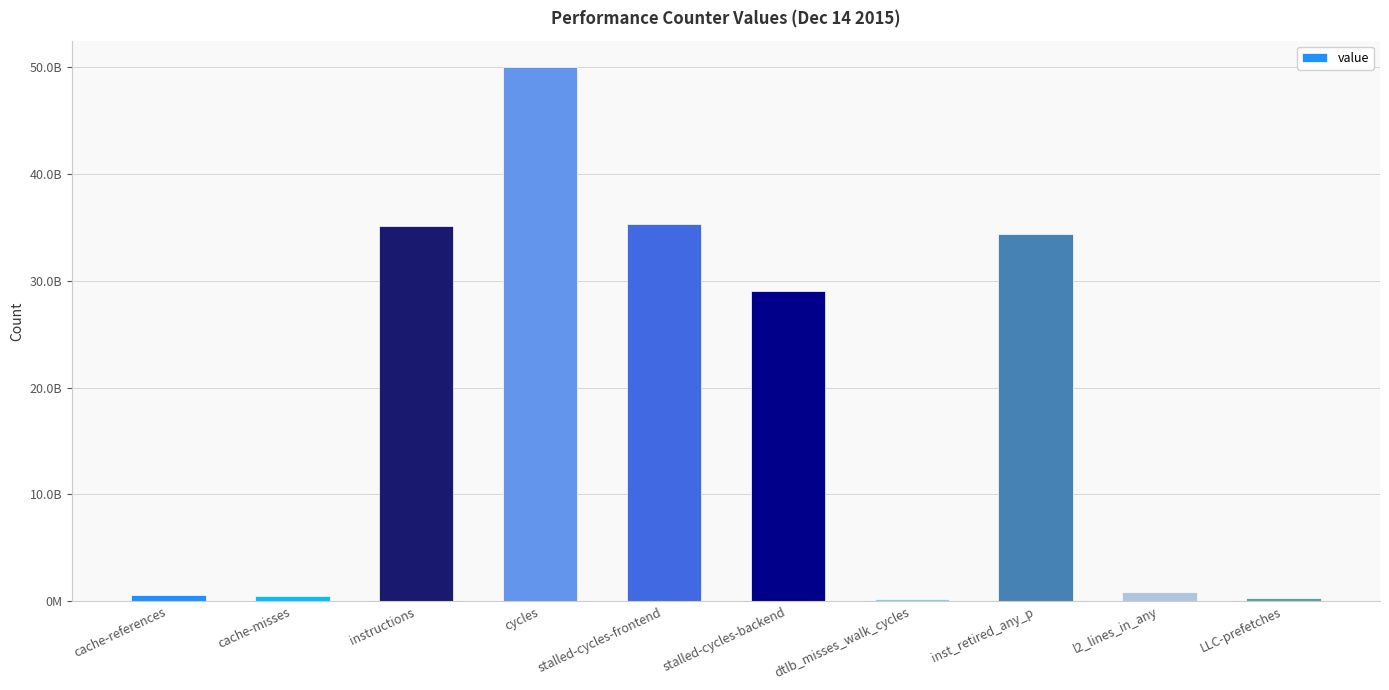

What is the difference between the second highest and minimum values?

35121978993